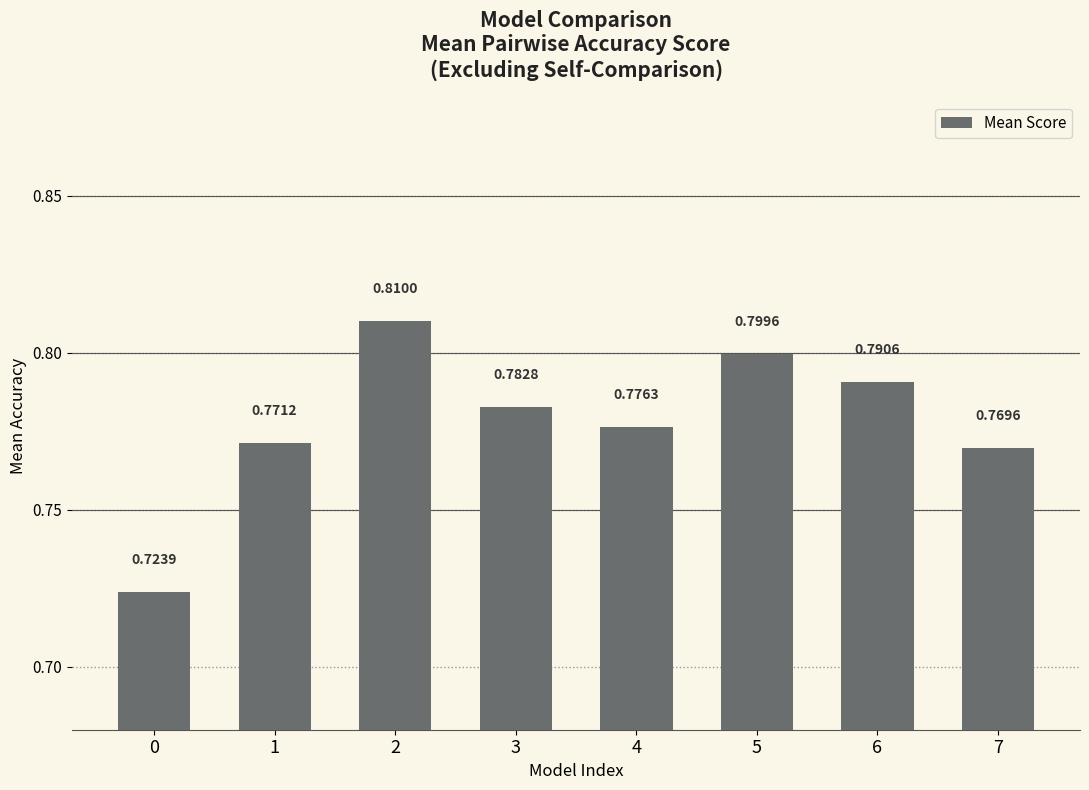

What is the sum of the values at 4 and 7?

1.5